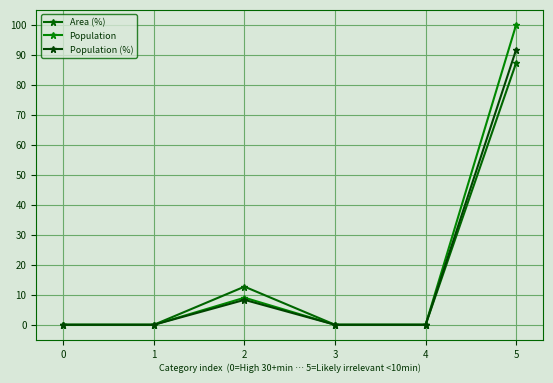

What is the difference between the maximum and minimum values in the Area (%) series?

87.3